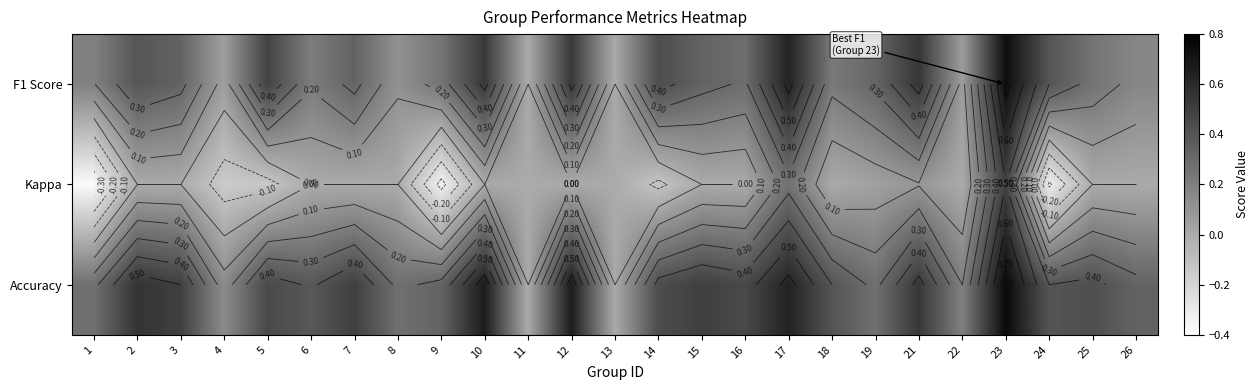

Is the value of F1 Score at 19 greater than the value of Accuracy at 25?

No